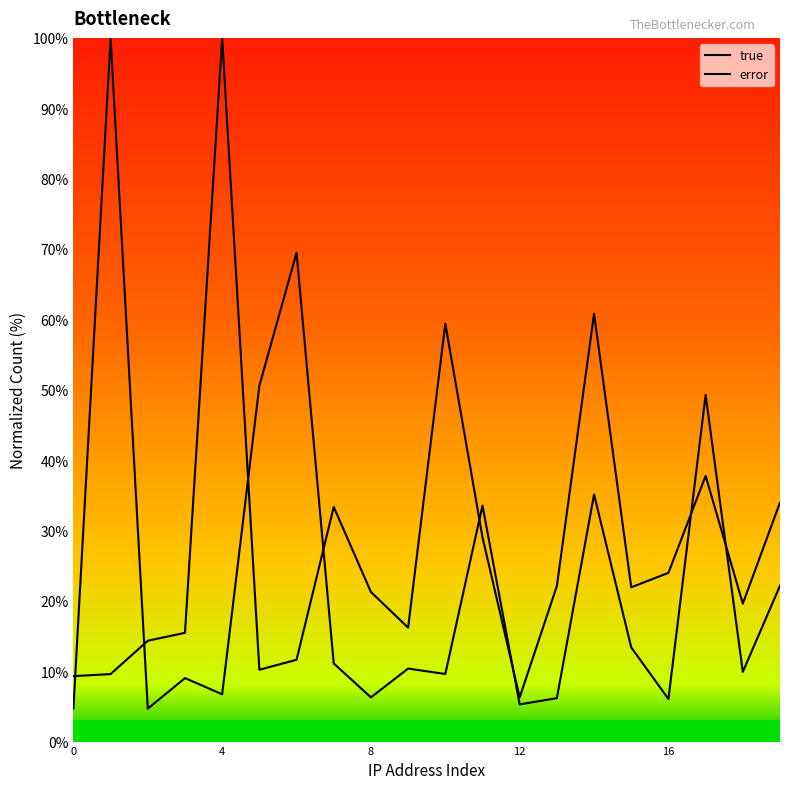

What is the average value of the true series?

23.2